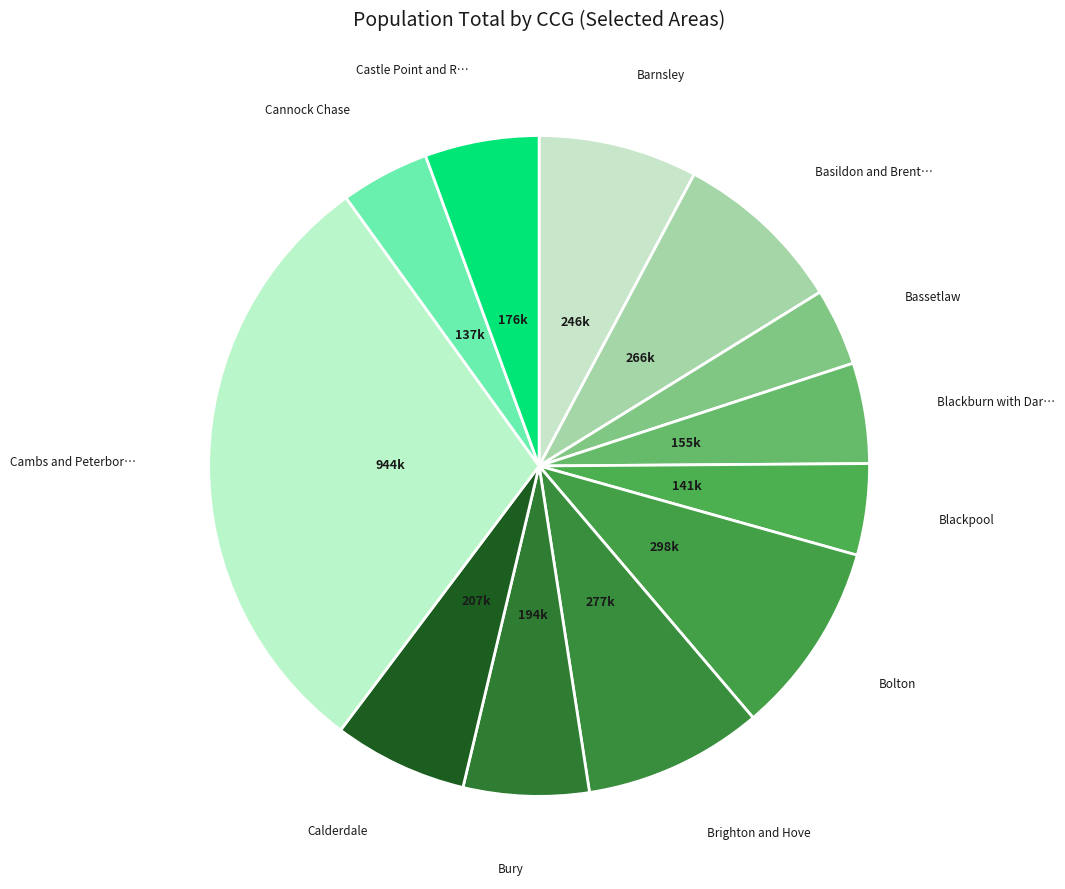

Count the number of slices in the pie.

12